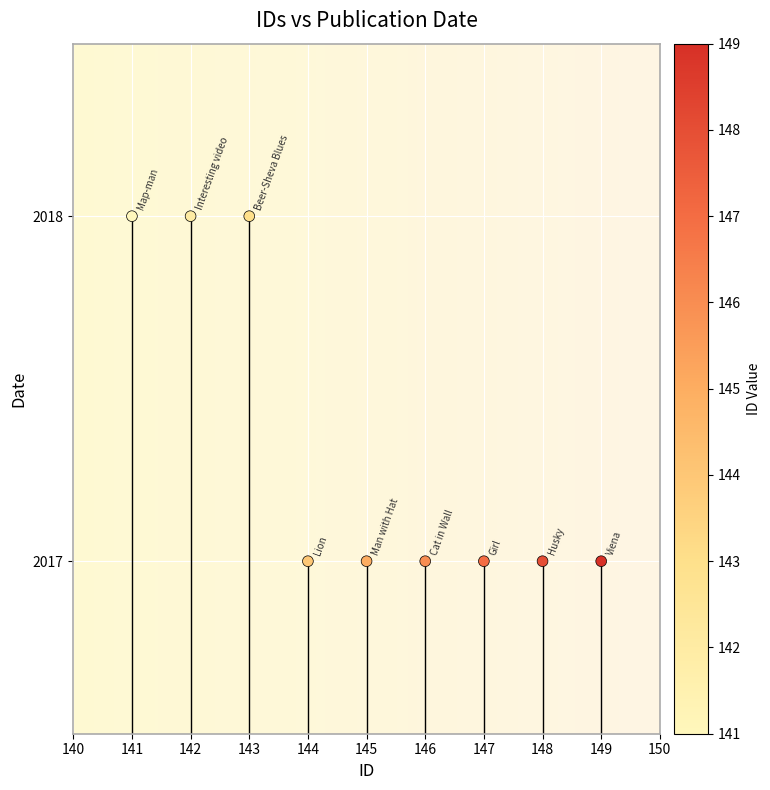

What is the average Y value?

2017